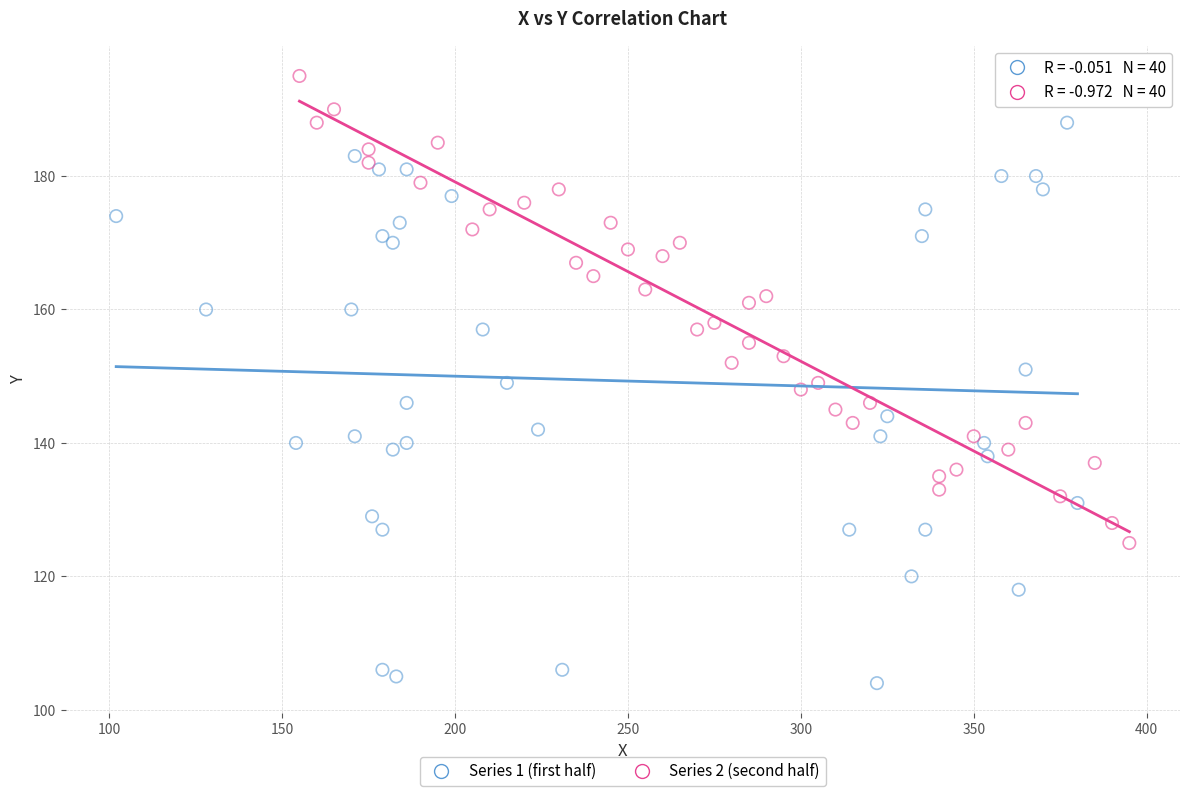

Which series reaches the maximum Y coordinate?

Series 2 (second half)